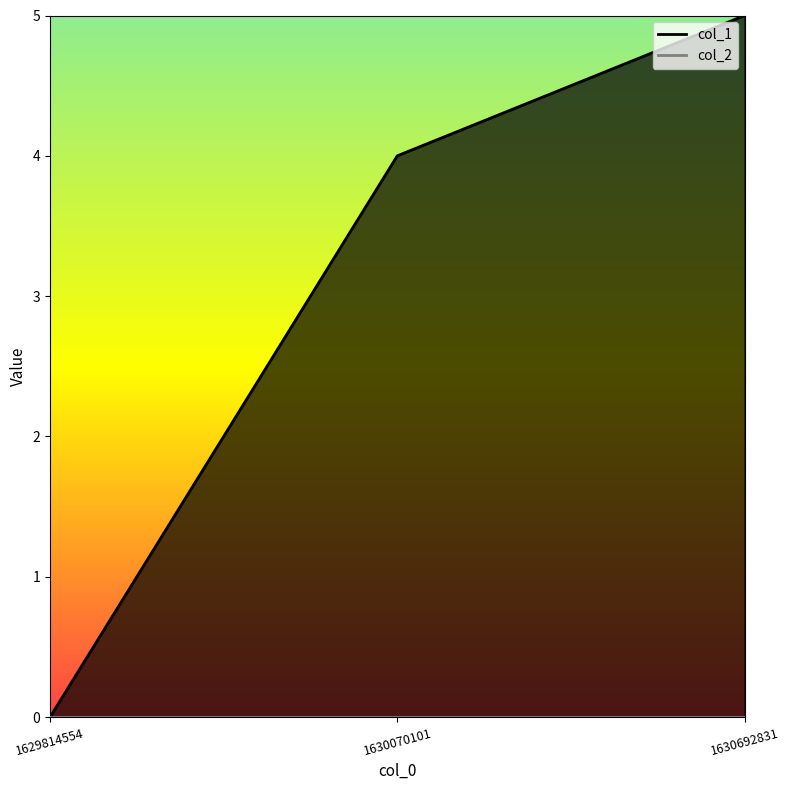

Does the chart display data point markers on the line(s)?

No